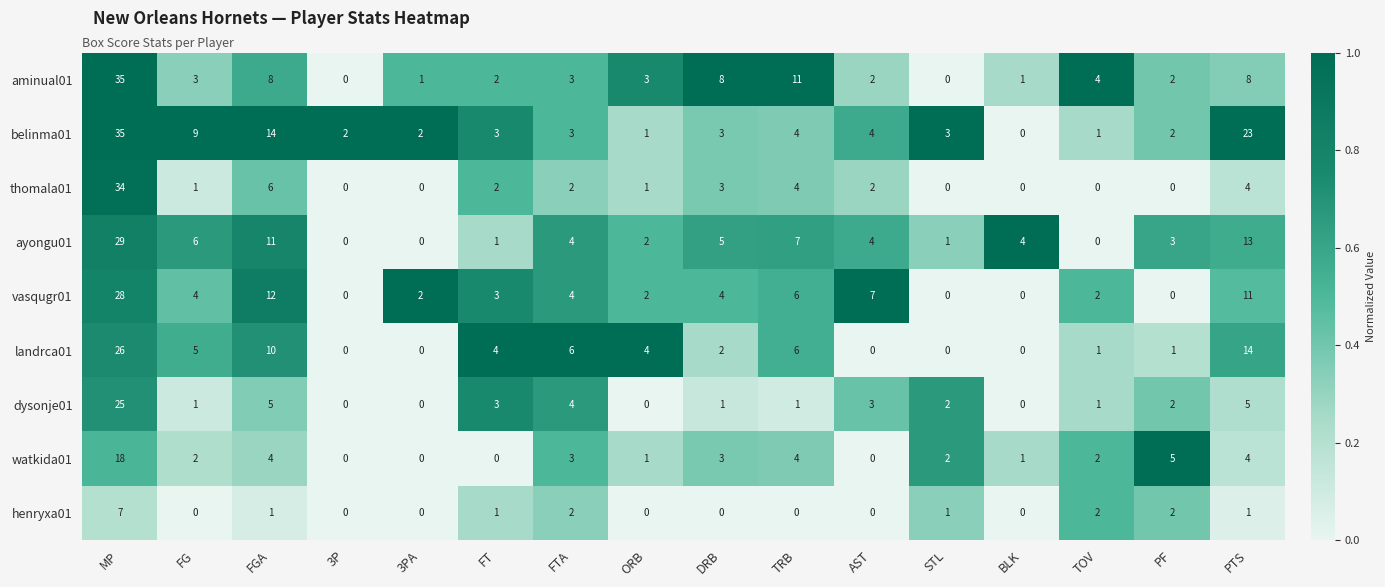

Count the number of categories in the chart.

16